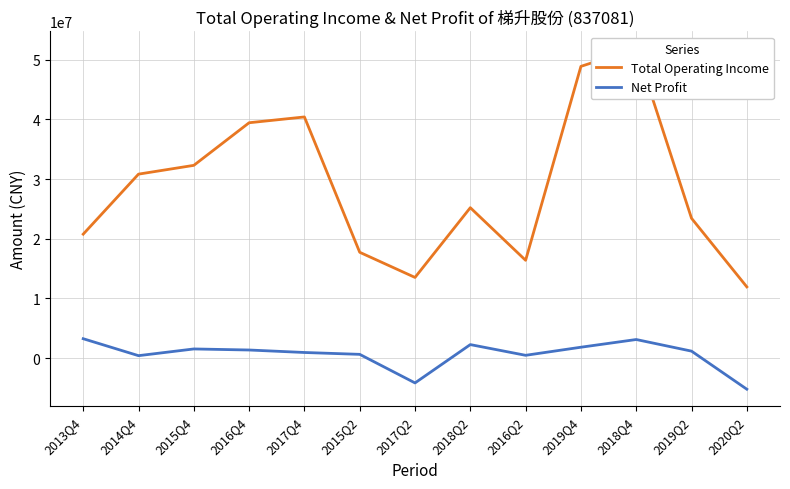

How many values in Net Profit are above zero?

11